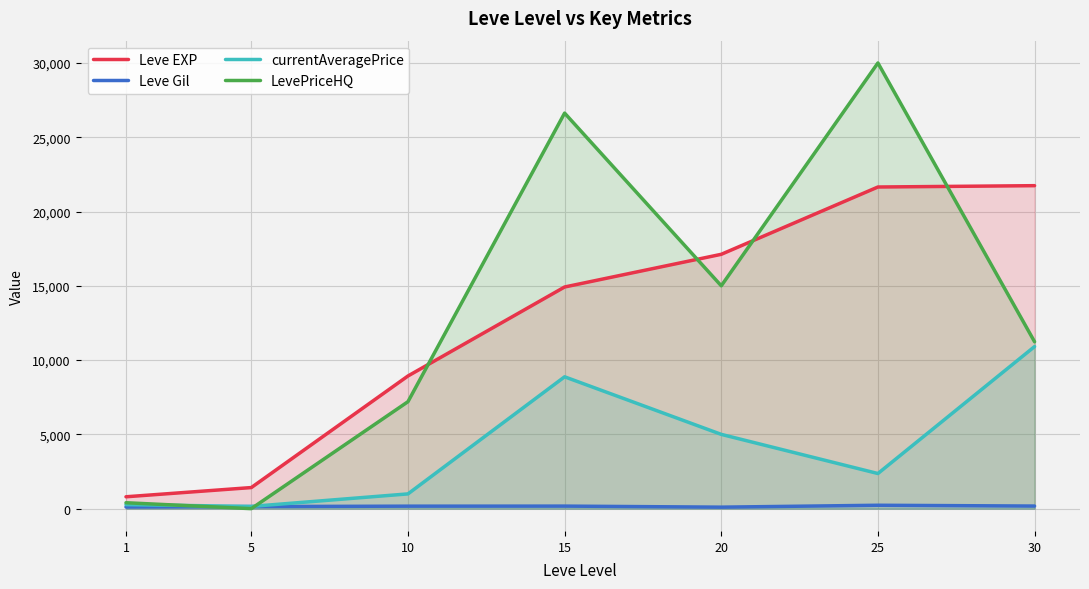

At which label does Leve Gil first exceed 168?

15